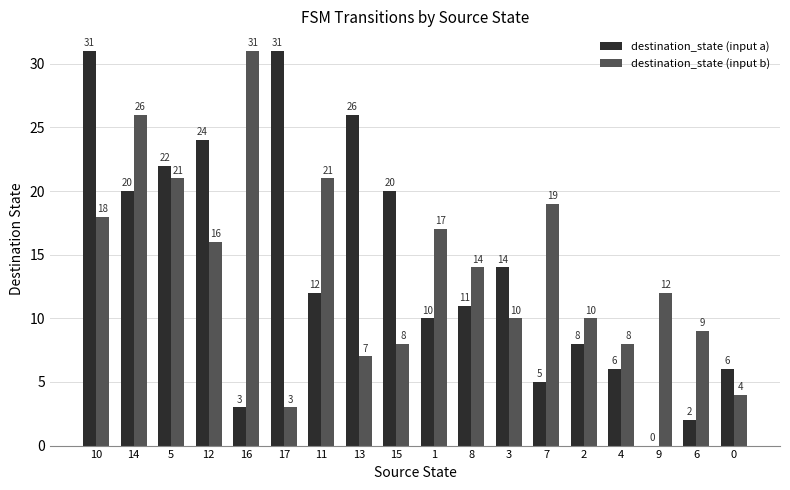

At which label does destination_state (input a) first exceed 12?

10